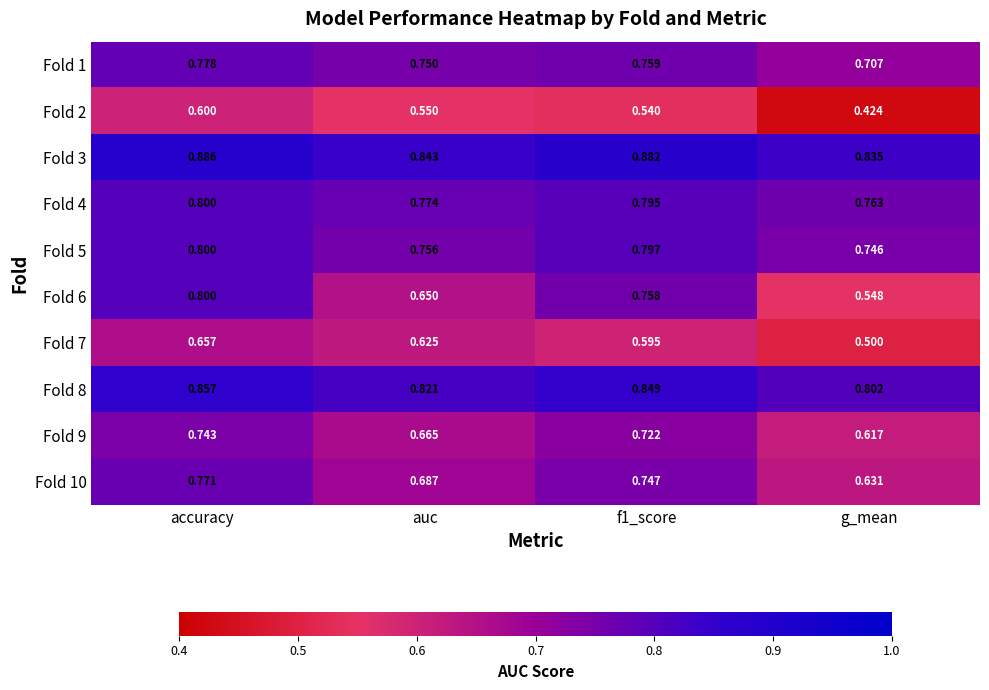

At which label is Fold 7 closest to 0?

g_mean